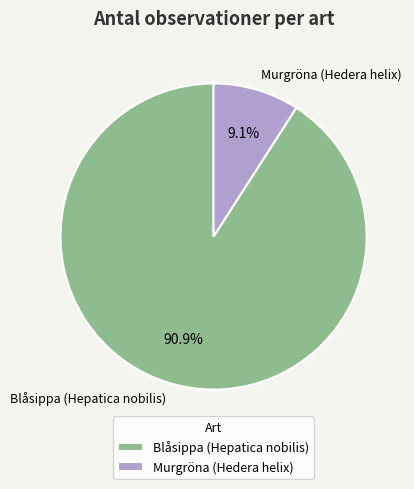

True or false: Blåsippa (Hepatica nobilis) accounts for 91% of the total.

True